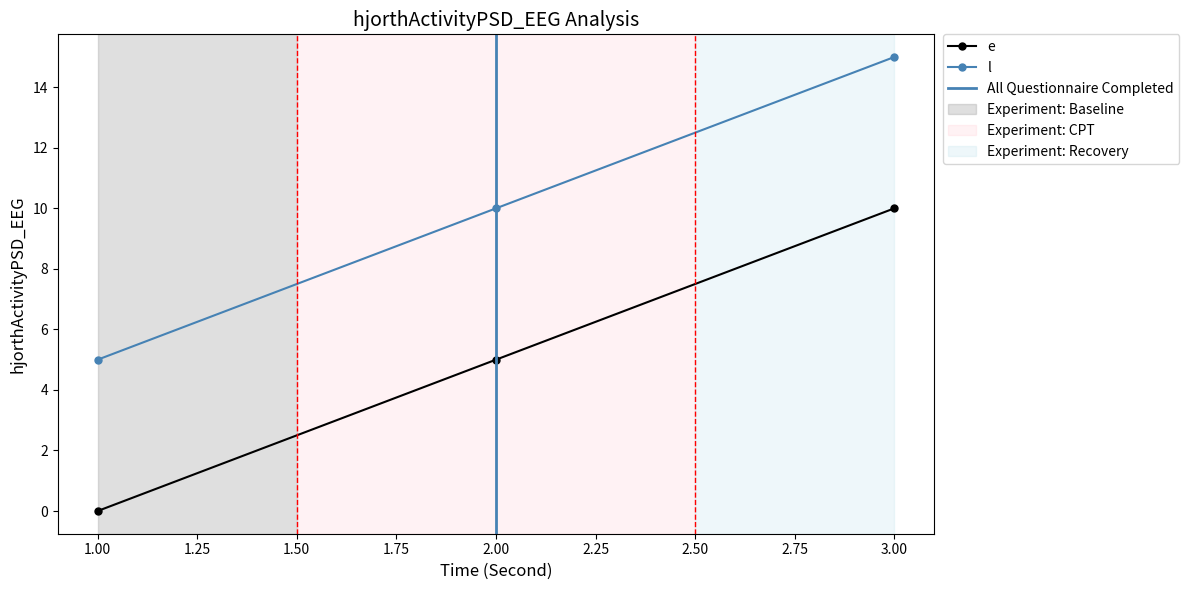

Between 2 and 3, which series saw the biggest shift?

e